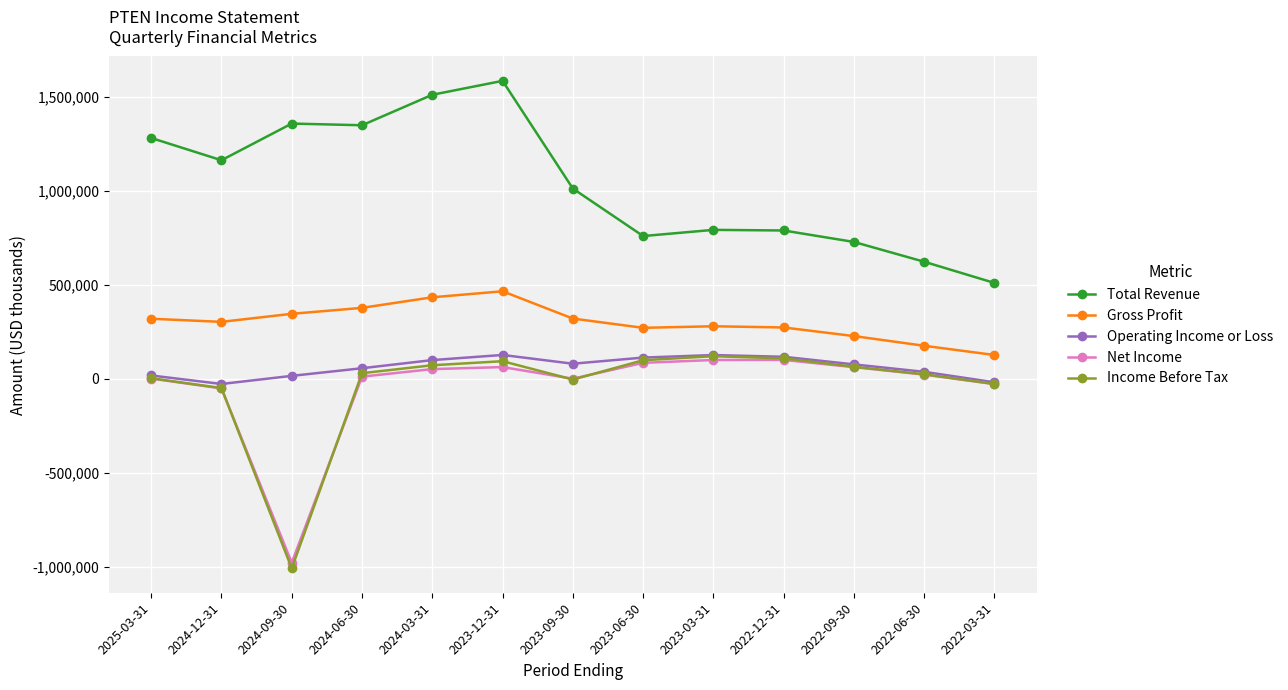

What position from the left is 2024-06-30?

4